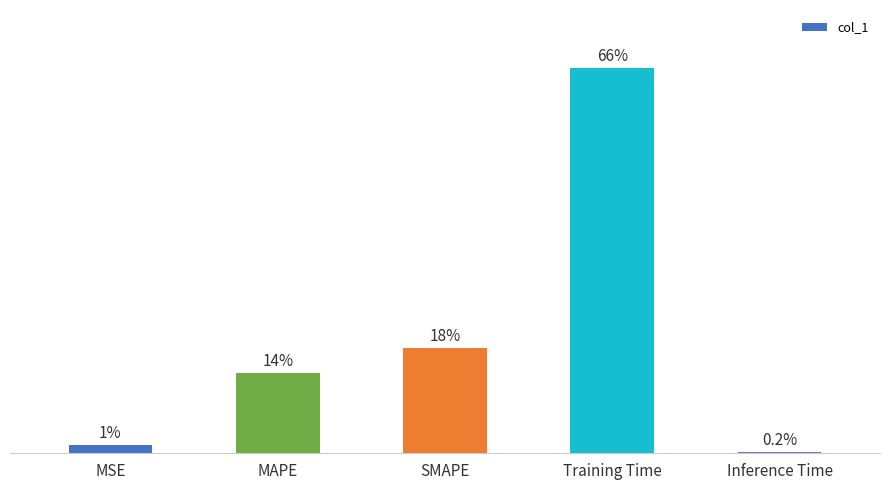

What is the label of the 5th bar from the right?

MSE